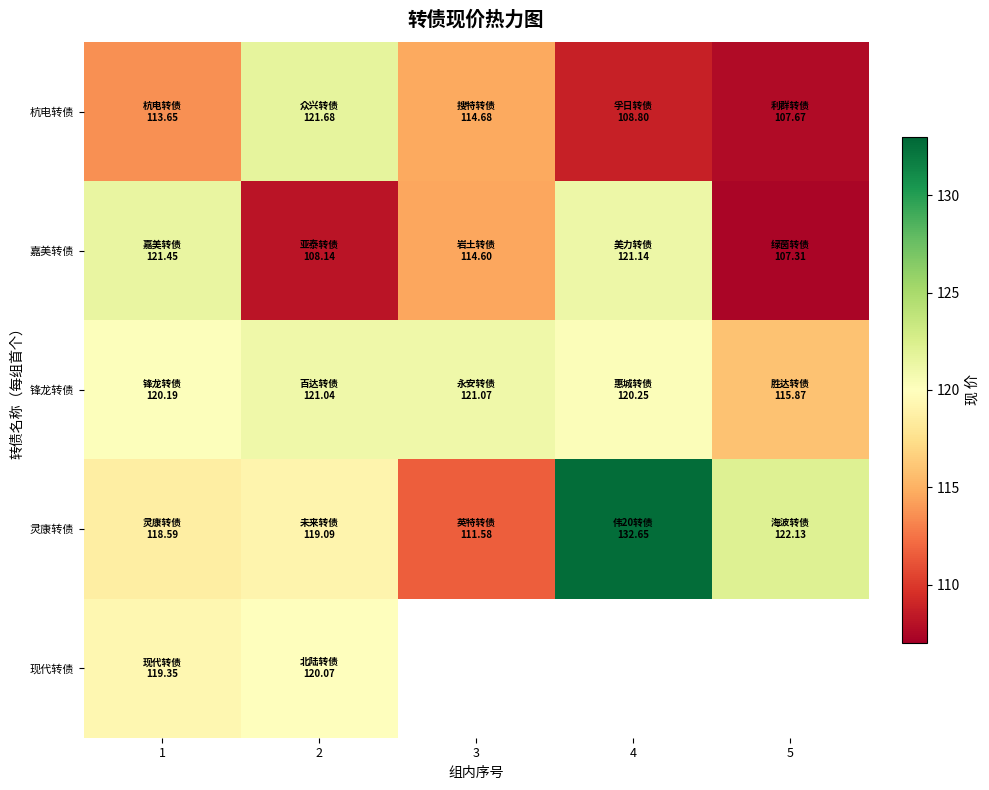

Is it true that 嘉美转债 equals 186.1 at 3?

False